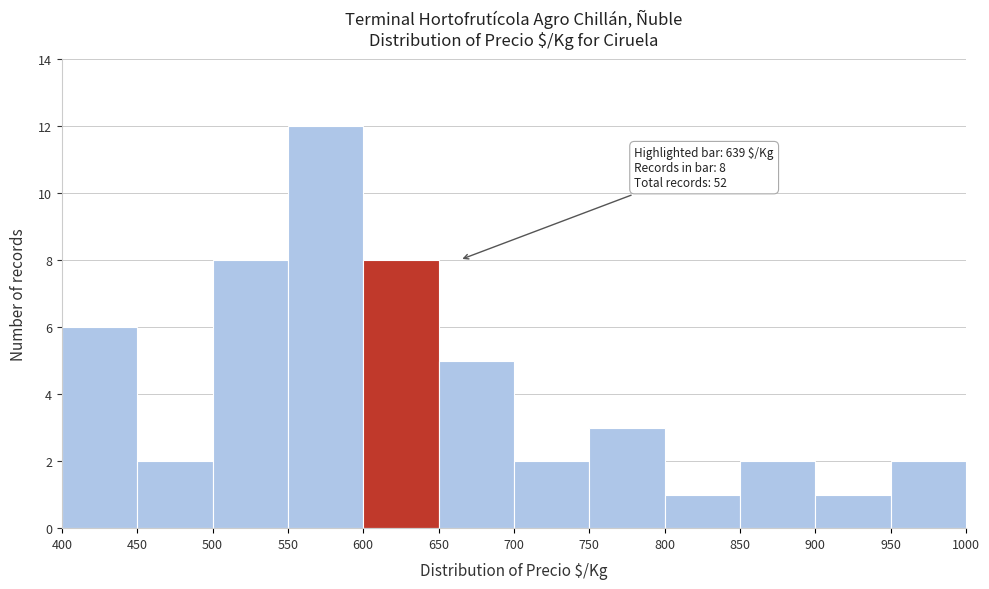

Which range on the x-axis has the tallest bar?

550 to 600